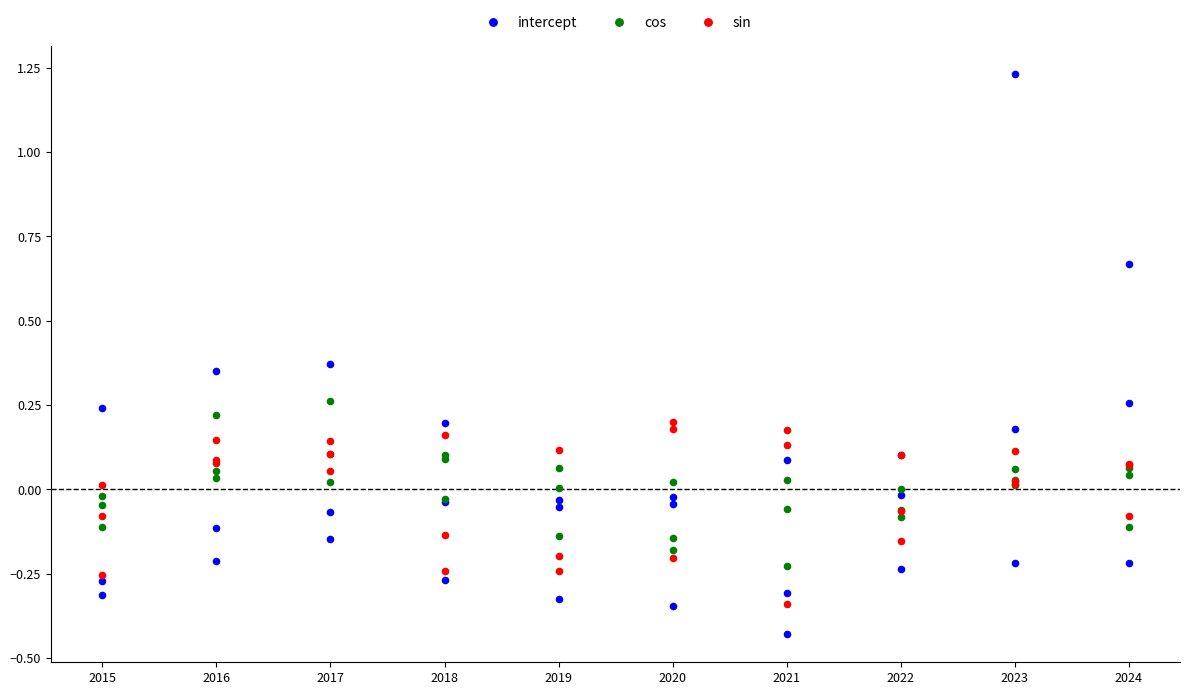

What is the X range (max minus min) for the scatter plot?

9.0